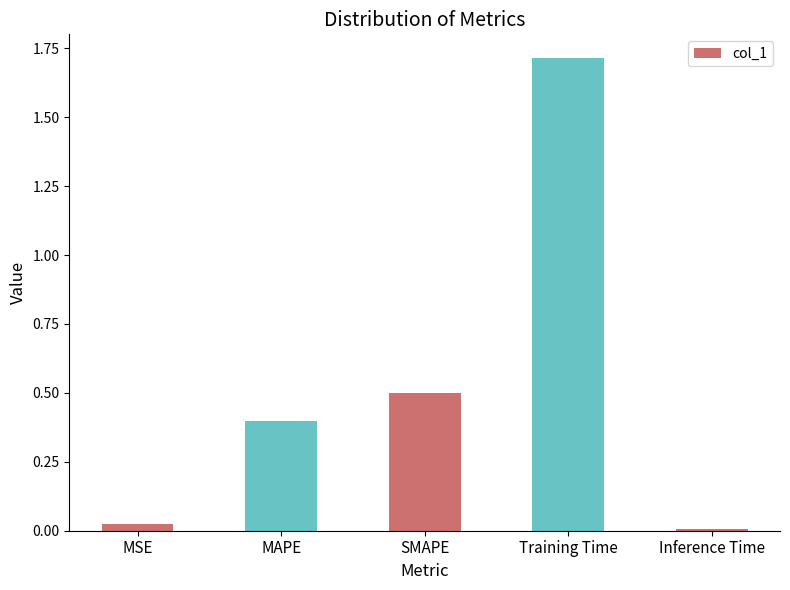

At which category does the chart reach its minimum across all series?

Inference Time